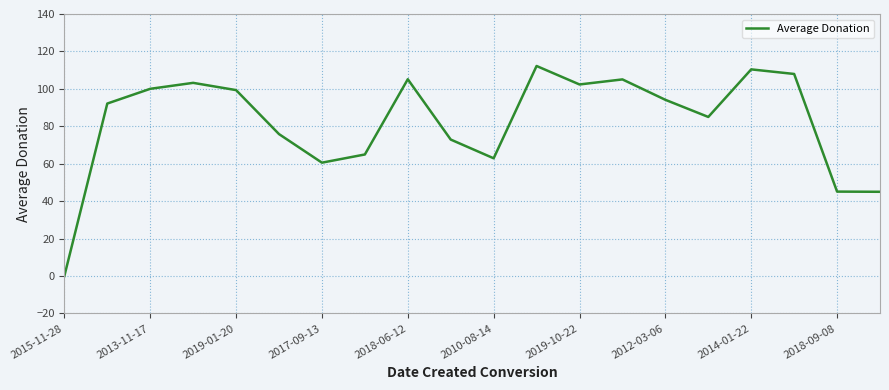

What is the maximum value shown in the chart?

112.2